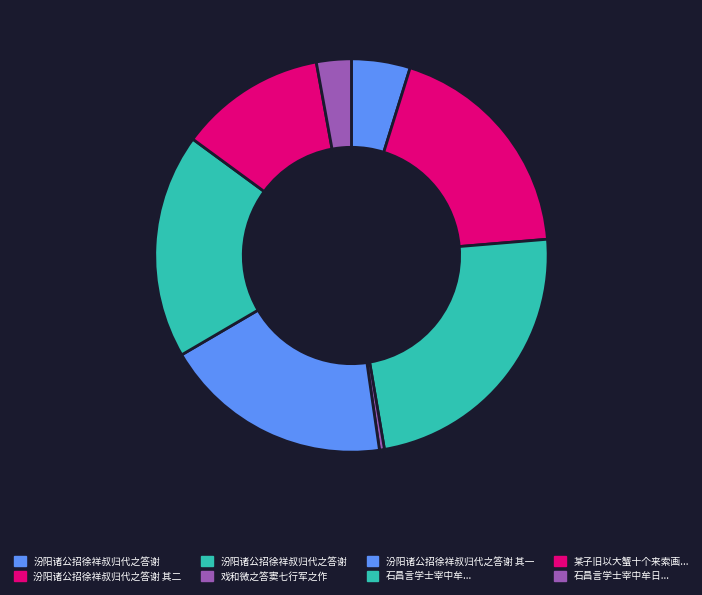

How many slices are in this pie chart?

8